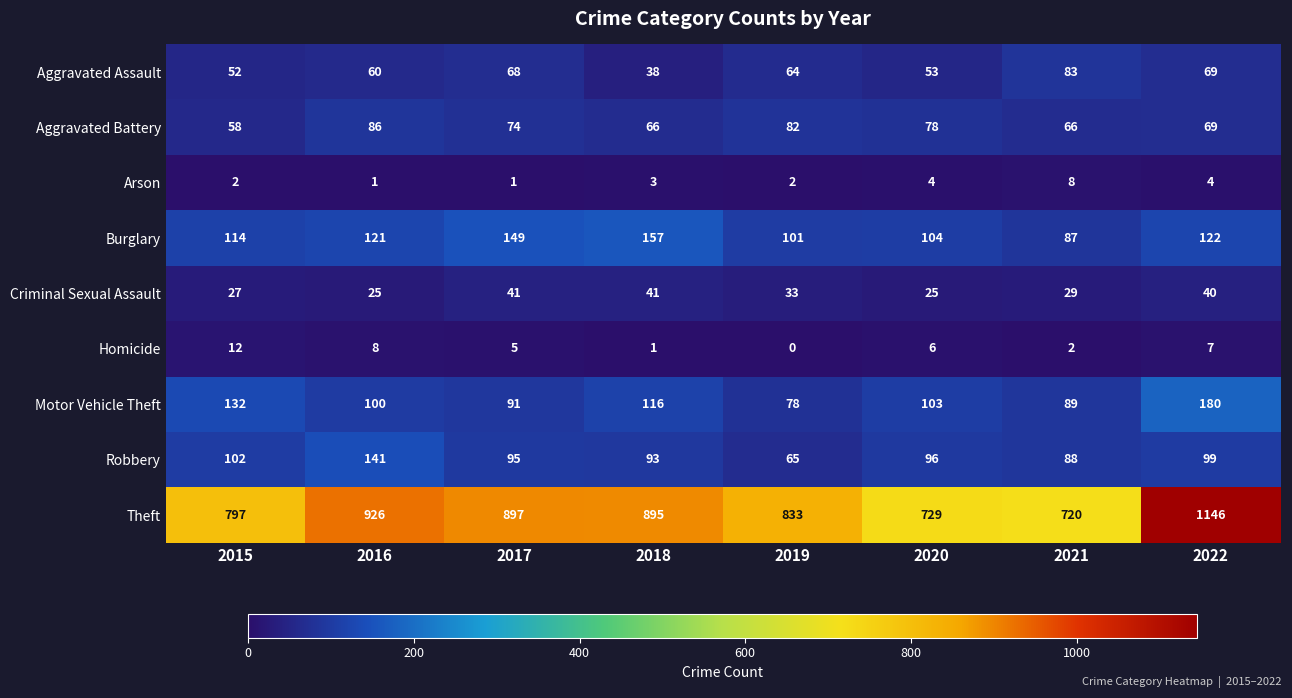

Where does the Criminal Sexual Assault series first go above 33?

2017